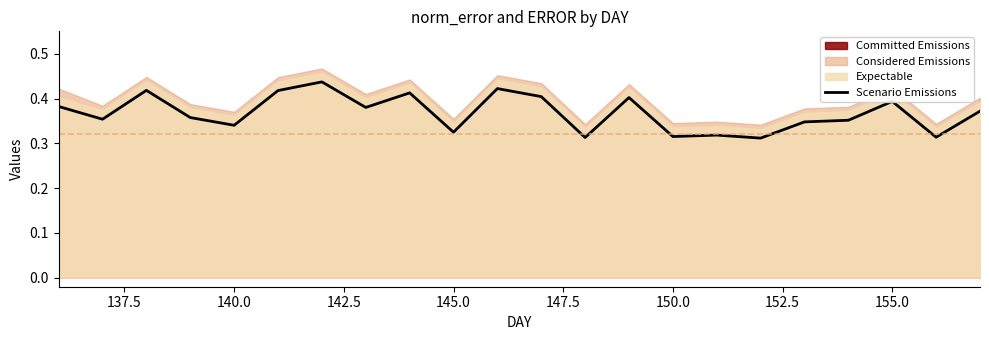

What is the minimum value shown in the chart?

0.3